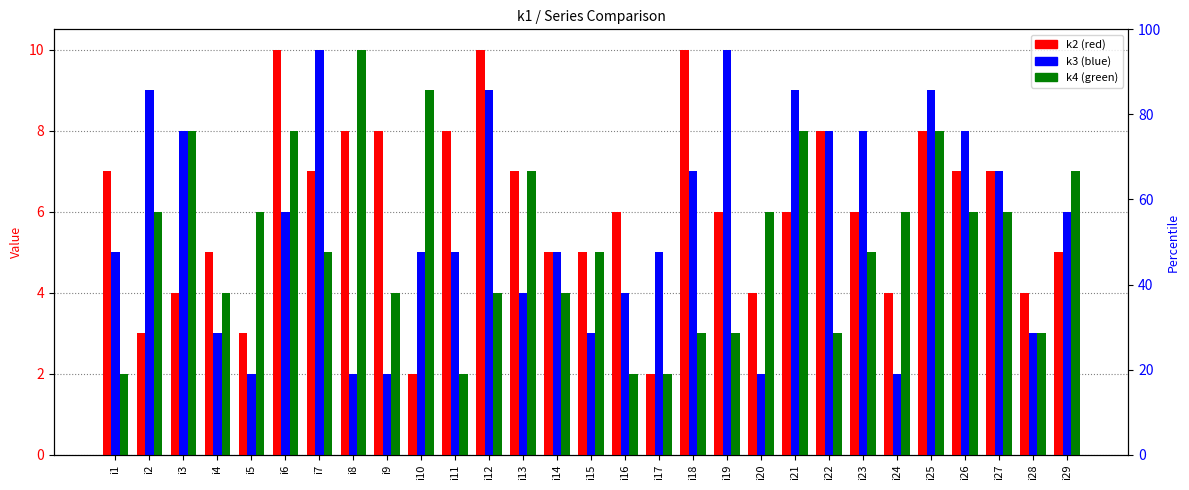

At i15, list the series in order from largest to smallest.

k2, k4, k3